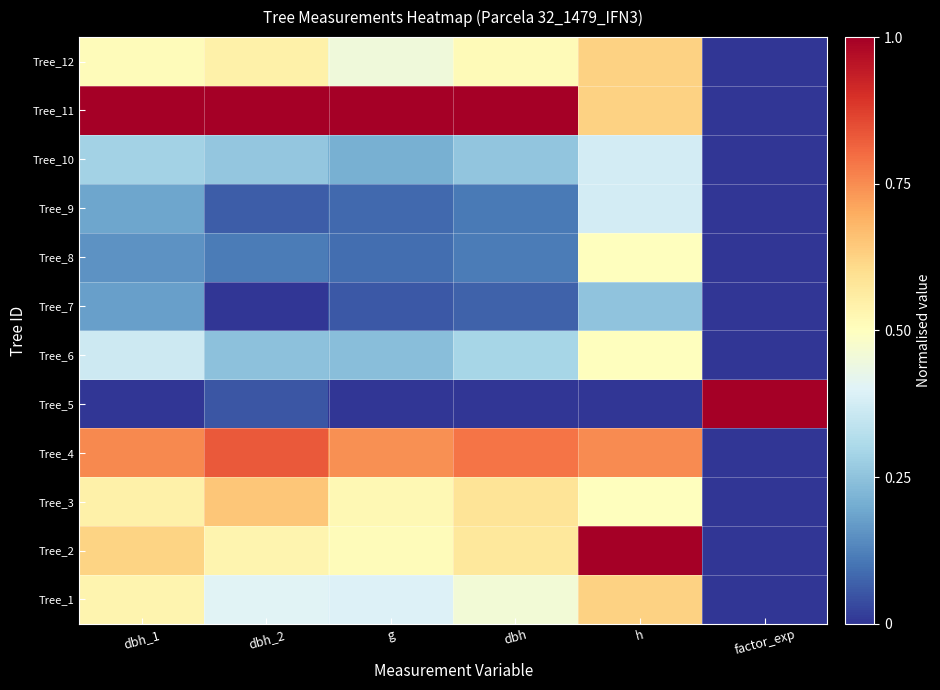

What is the maximum value shown in the chart?

1.0